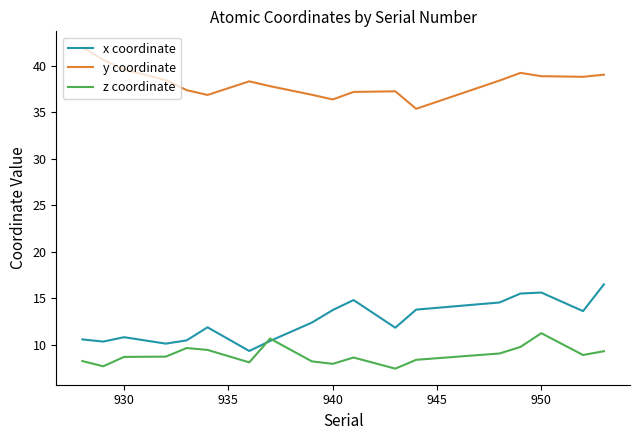

Which series has the largest total across all categories?

y coordinate